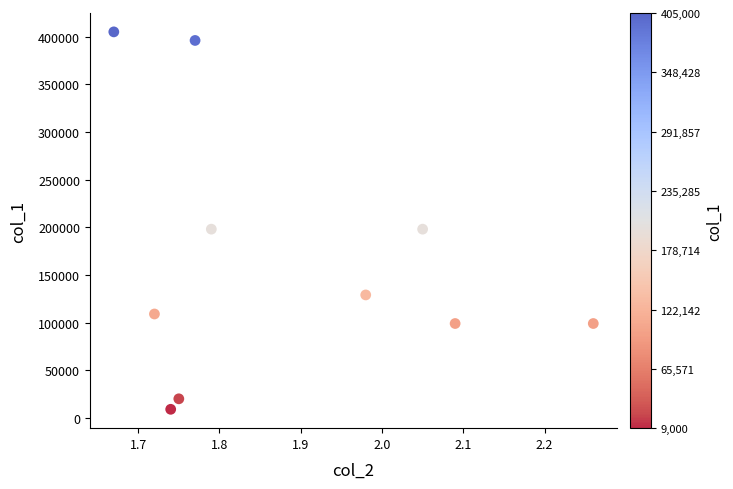

What is the average Y value?

166200